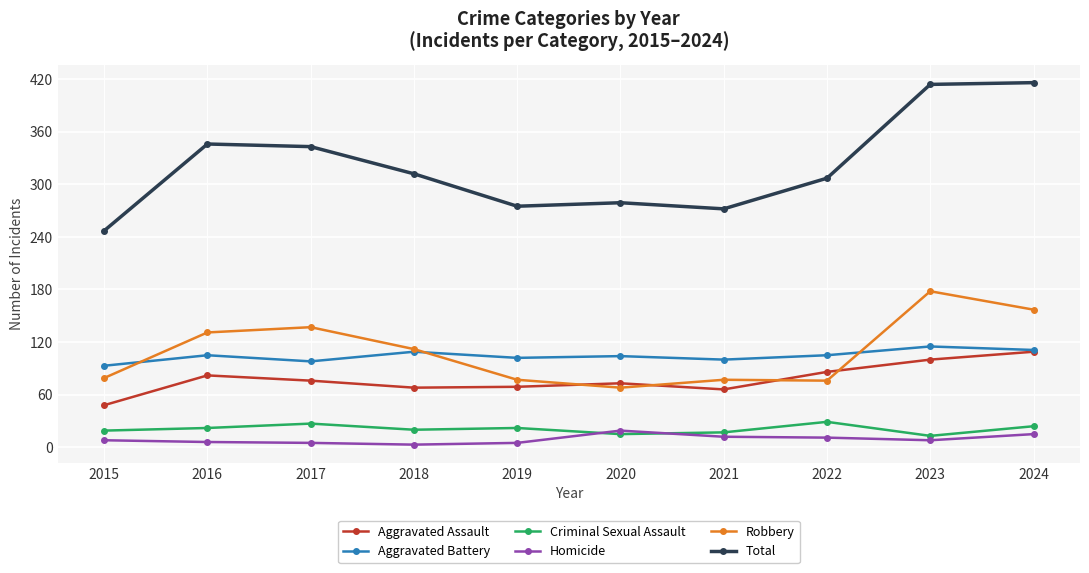

Rank the series by their maximum value, from highest to lowest.

Total, Robbery, Aggravated Battery, Aggravated Assault, Criminal Sexual Assault, Homicide